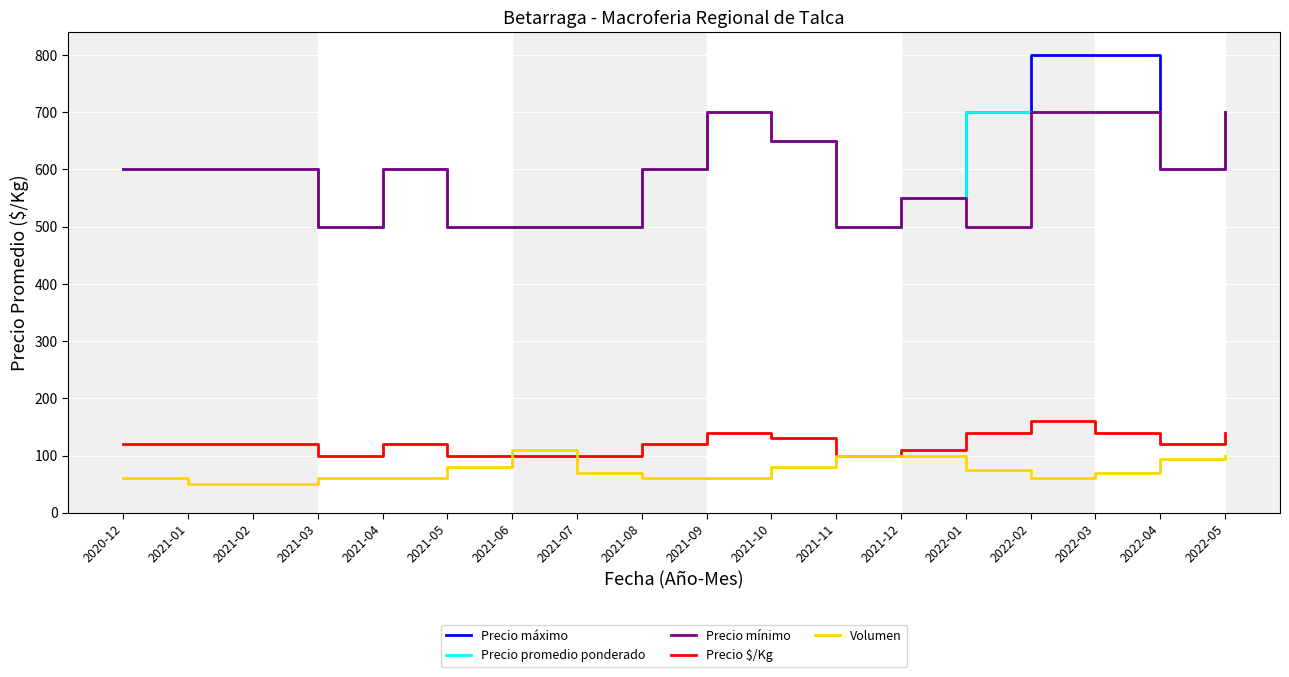

Reading right to left, list all the values displayed in this chart.

Precio máximo: 2022-05=700.0	2022-04=600.0	2022-03=800.0	2022-02=800.0	2022-01=700.0	2021-12=550.0	2021-11=500.0	2021-10=650.0	2021-09=700.0	2021-08=600.0	2021-07=500.0	2021-06=500.0	2021-05=500.0	2021-04=600.0	2021-03=500.0	2021-02=600.0	2021-01=600.0	2020-12=600.0
Precio promedio ponderado: 2022-05=700.0	2022-04=600.0	2022-03=700.0	2022-02=700.0	2022-01=700.0	2021-12=550.0	2021-11=500.0	2021-10=650.0	2021-09=700.0	2021-08=600.0	2021-07=500.0	2021-06=500.0	2021-05=500.0	2021-04=600.0	2021-03=500.0	2021-02=600.0	2021-01=600.0	2020-12=600.0
Precio mínimo: 2022-05=700.0	2022-04=600.0	2022-03=700.0	2022-02=700.0	2022-01=500.0	2021-12=550.0	2021-11=500.0	2021-10=650.0	2021-09=700.0	2021-08=600.0	2021-07=500.0	2021-06=500.0	2021-05=500.0	2021-04=600.0	2021-03=500.0	2021-02=600.0	2021-01=600.0	2020-12=600.0
Precio $/Kg: 2022-05=140.0	2022-04=120.0	2022-03=140.0	2022-02=160.0	2022-01=140.0	2021-12=110.0	2021-11=100.0	2021-10=130.0	2021-09=140.0	2021-08=120.0	2021-07=100.0	2021-06=100.0	2021-05=100.0	2021-04=120.0	2021-03=100.0	2021-02=120.0	2021-01=120.0	2020-12=120.0
Volumen: 2022-05=100.0	2022-04=93.3	2022-03=70.0	2022-02=60.0	2022-01=75.0	2021-12=100.0	2021-11=100.0	2021-10=80.0	2021-09=60.0	2021-08=60.0	2021-07=70.0	2021-06=110.0	2021-05=80.0	2021-04=60.0	2021-03=60.0	2021-02=50.0	2021-01=50.0	2020-12=60.0